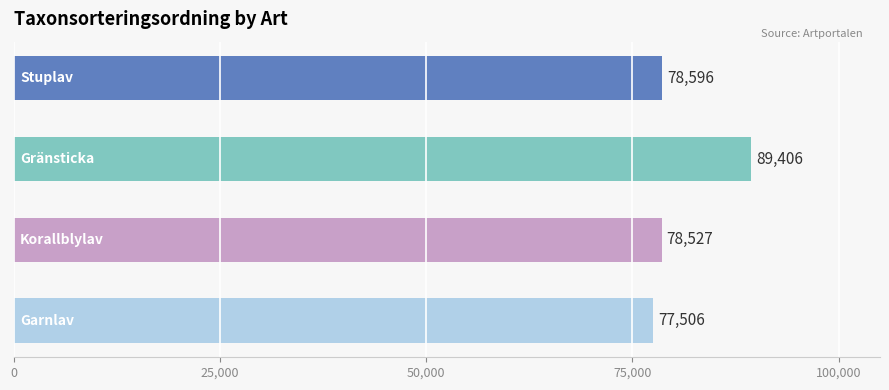

What is the greatest value displayed?

89406